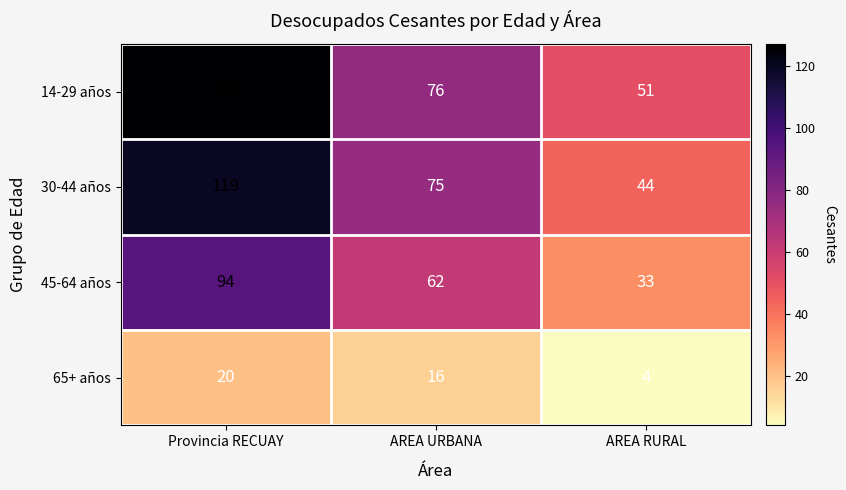

True or false: 65+ años has a value of 4 at AREA RURAL.

True